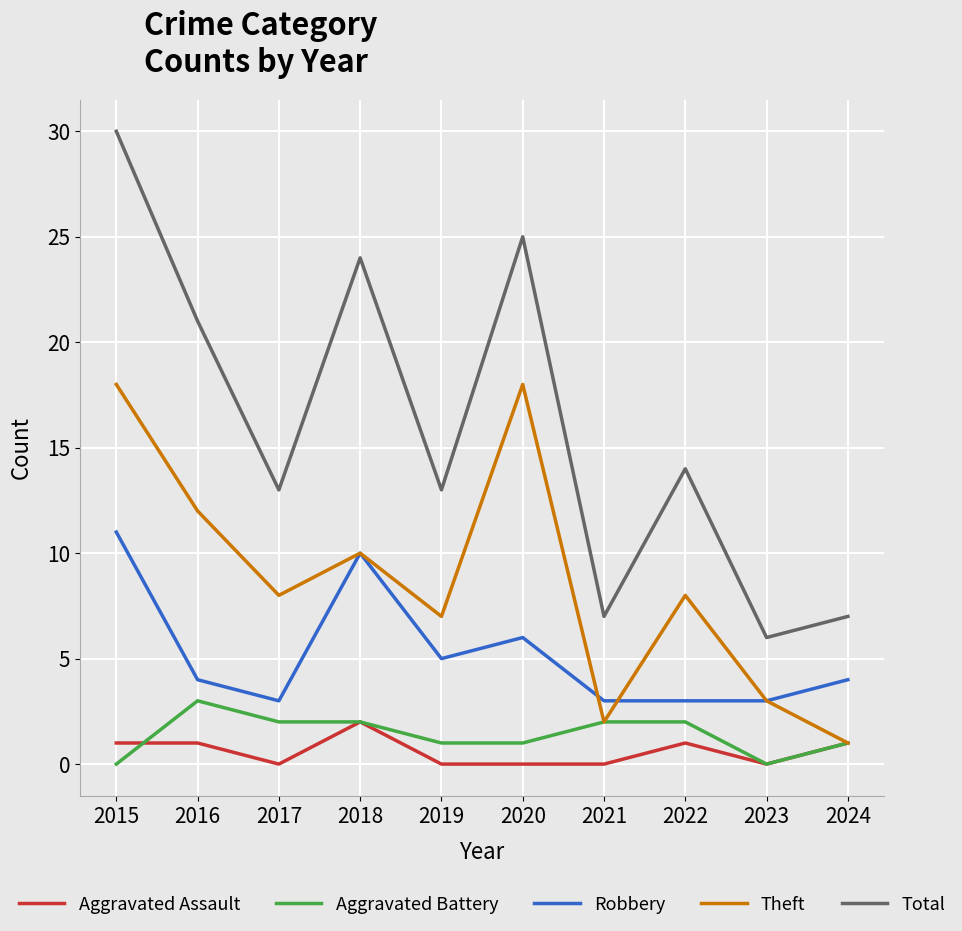

Reading left to right, what are all the values shown in this chart?

Aggravated Assault: 2015=1	2016=1	2017=0	2018=2	2019=0	2020=0	2021=0	2022=1	2023=0	2024=1
Aggravated Battery: 2015=0	2016=3	2017=2	2018=2	2019=1	2020=1	2021=2	2022=2	2023=0	2024=1
Robbery: 2015=11	2016=4	2017=3	2018=10	2019=5	2020=6	2021=3	2022=3	2023=3	2024=4
Theft: 2015=18	2016=12	2017=8	2018=10	2019=7	2020=18	2021=2	2022=8	2023=3	2024=1
Total: 2015=30	2016=21	2017=13	2018=24	2019=13	2020=25	2021=7	2022=14	2023=6	2024=7